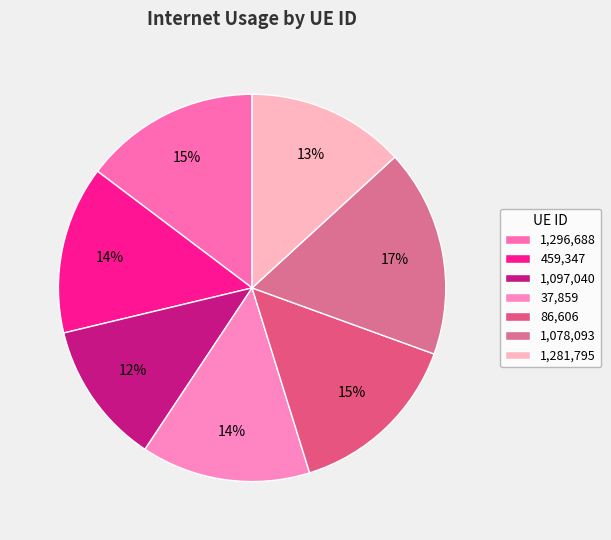

How many segments does this pie chart have?

7